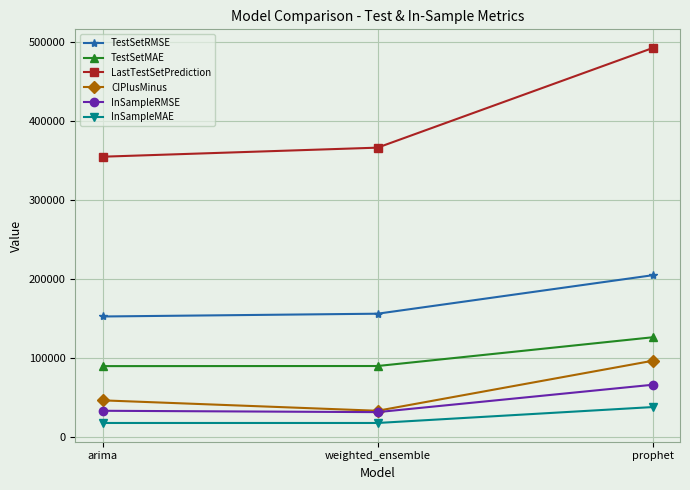

How many lines are shown in the chart?

6